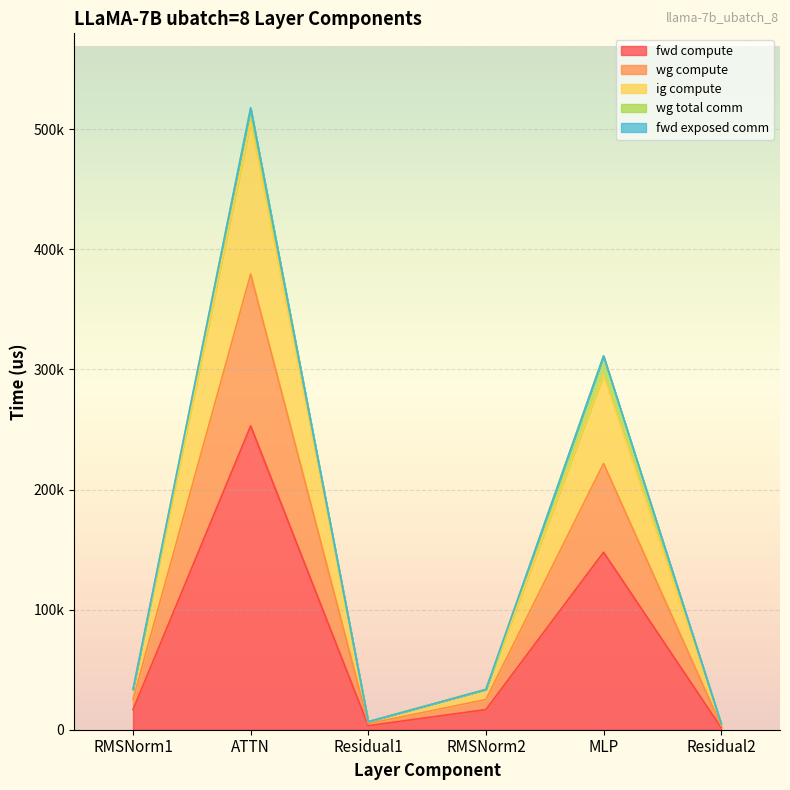

Between RMSNorm1 and Residual1, which is larger?

RMSNorm1